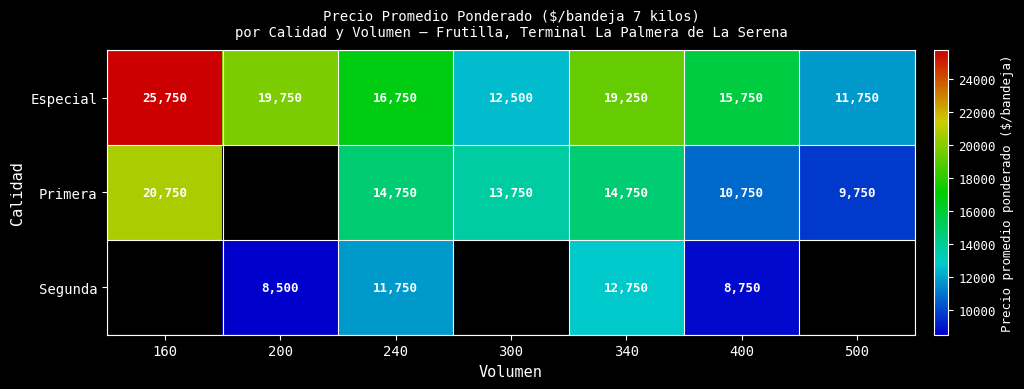

At which label does Especial reach its minimum?

500